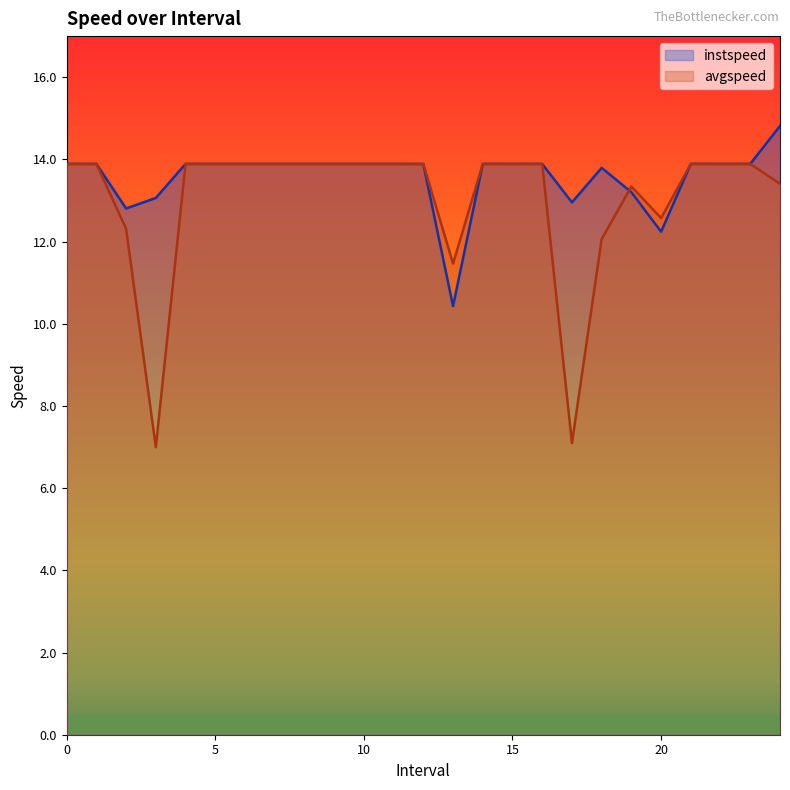

Reading left to right, what are all the values shown in this chart?

instspeed: 13.9	13.9	12.8	13.1	13.9	13.9	13.9	13.9	13.9	13.9	13.9	13.9	13.9	10.4	13.9	13.9	13.9	13.0	13.8	13.2	12.2	13.9	13.9	13.9	14.8
avgspeed: 13.9	13.9	12.3	7.0	13.9	13.9	13.9	13.9	13.9	13.9	13.9	13.9	13.9	11.5	13.9	13.9	13.9	7.1	12.1	13.3	12.6	13.9	13.9	13.9	13.4